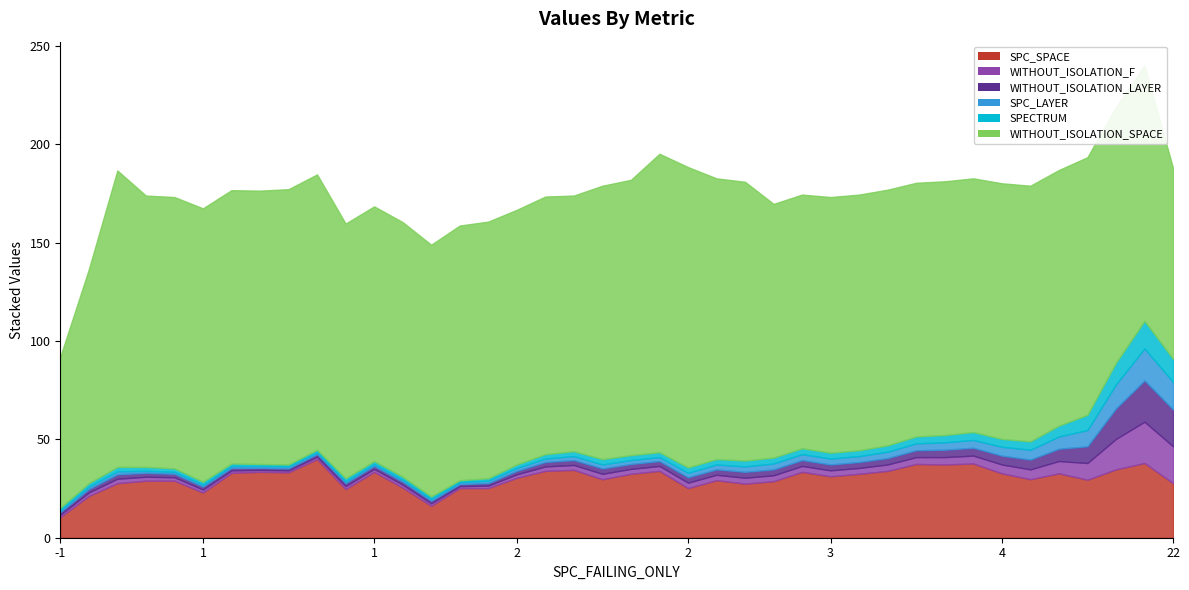

Is it true that SPC_LAYER equals 4 at 7?

True